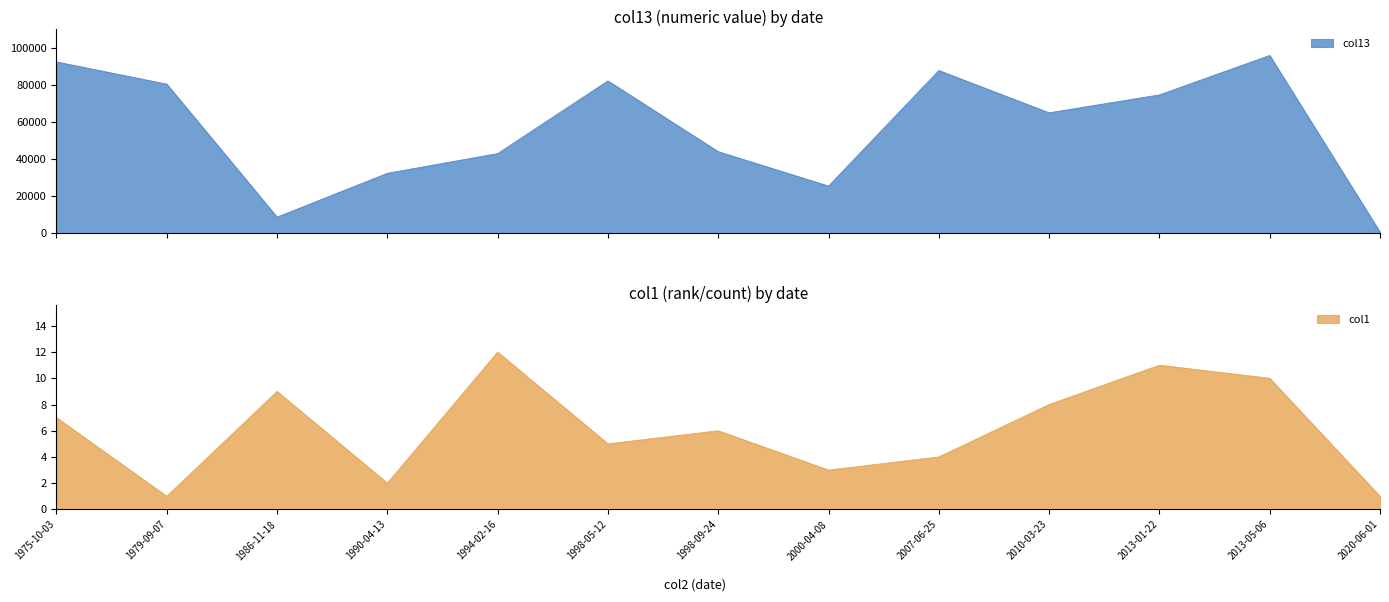

What is the spread (max minus min) of values at 1998-09-24?

44159